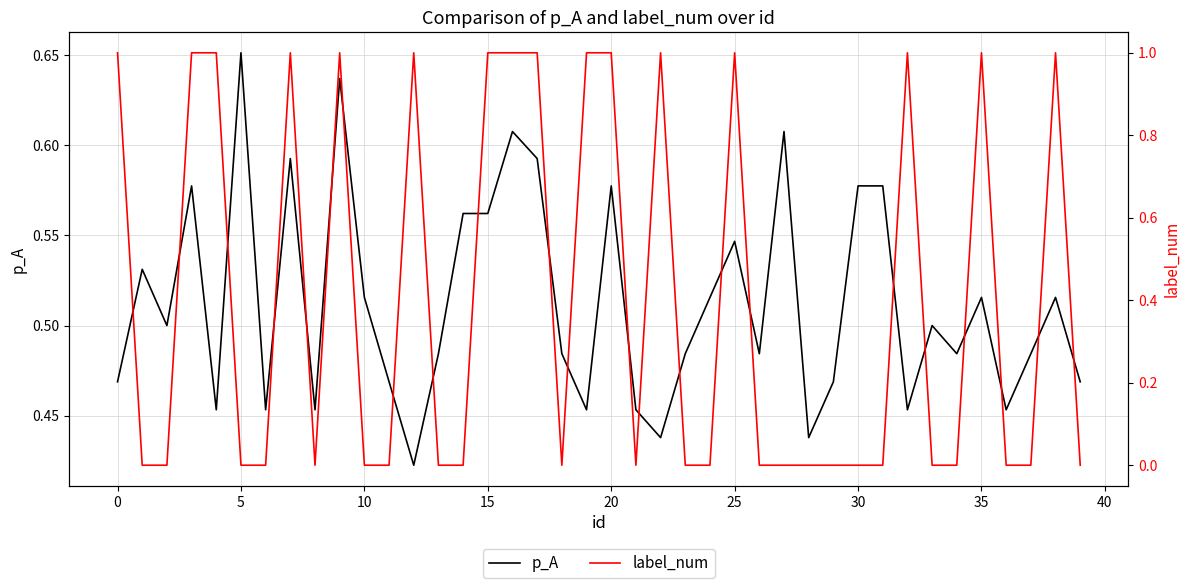

Is this an area chart (filled region under the line)?

No